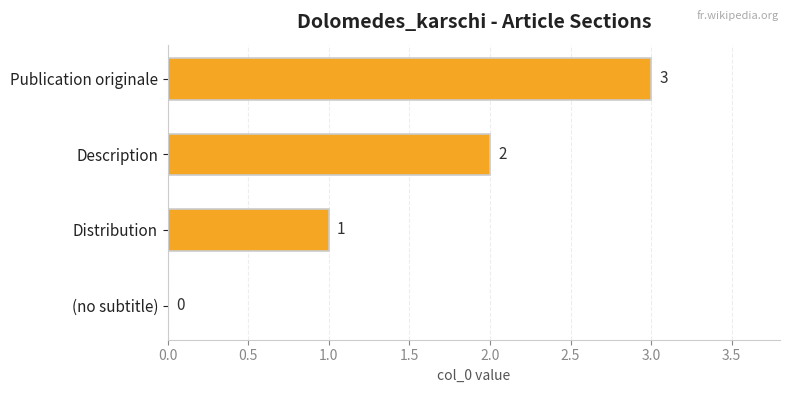

What is the change in value from (no subtitle) to Publication originale?

+3